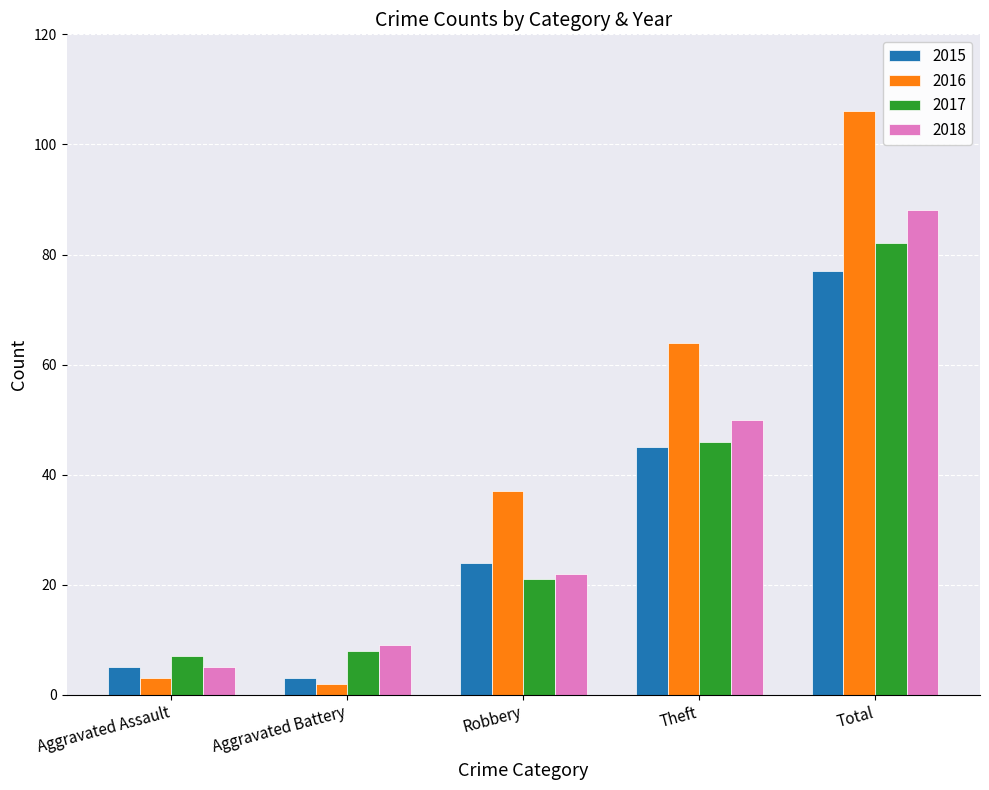

What is the label of the 3rd bar from the left?

Robbery